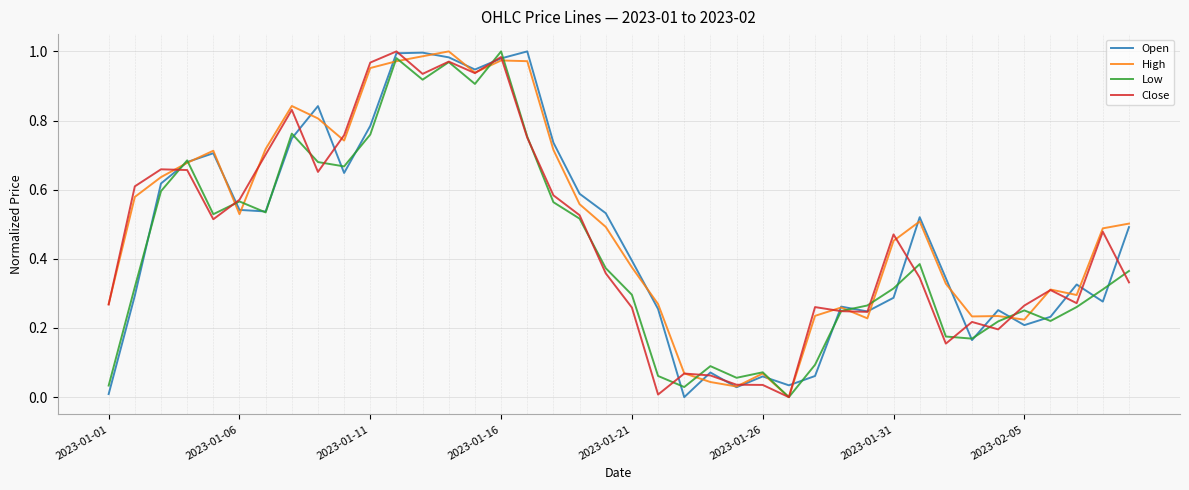

Reading right to left, what are all the values shown in this chart?

Open: 0.5	0.3	0.3	0.2	0.2	0.3	0.2	0.3	0.5	0.3	0.2	0.3	0.1	0.0	0.1	0.0	0.1	0.0	0.3	0.4	0.5	0.6	0.7	1.0	1.0	0.9	1.0	1.0	1.0	0.8	0.6	0.8	0.7	0.5	0.5	0.7	0.7	0.6	0.3	0.0
High: 0.5	0.5	0.3	0.3	0.2	0.2	0.2	0.3	0.5	0.5	0.2	0.3	0.2	0.0	0.1	0.0	0.0	0.1	0.3	0.4	0.5	0.6	0.7	1.0	1.0	0.9	1.0	1.0	1.0	1.0	0.7	0.8	0.8	0.7	0.5	0.7	0.7	0.6	0.6	0.3
Low: 0.4	0.3	0.3	0.2	0.3	0.2	0.2	0.2	0.4	0.3	0.3	0.2	0.1	0.0	0.1	0.1	0.1	0.0	0.1	0.3	0.4	0.5	0.6	0.8	1.0	0.9	1.0	0.9	1.0	0.8	0.7	0.7	0.8	0.5	0.6	0.5	0.7	0.6	0.3	0.0
Close: 0.3	0.5	0.3	0.3	0.3	0.2	0.2	0.2	0.3	0.5	0.2	0.2	0.3	0.0	0.0	0.0	0.1	0.1	0.0	0.3	0.4	0.5	0.6	0.8	1.0	0.9	1.0	0.9	1.0	1.0	0.8	0.7	0.8	0.7	0.6	0.5	0.7	0.7	0.6	0.3